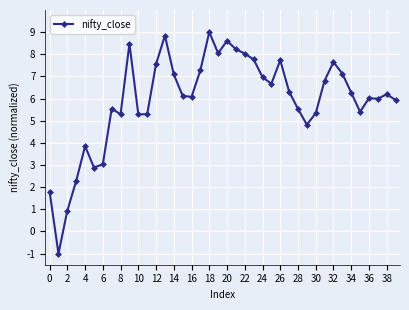

What is the maximum value shown in the chart?

9.0